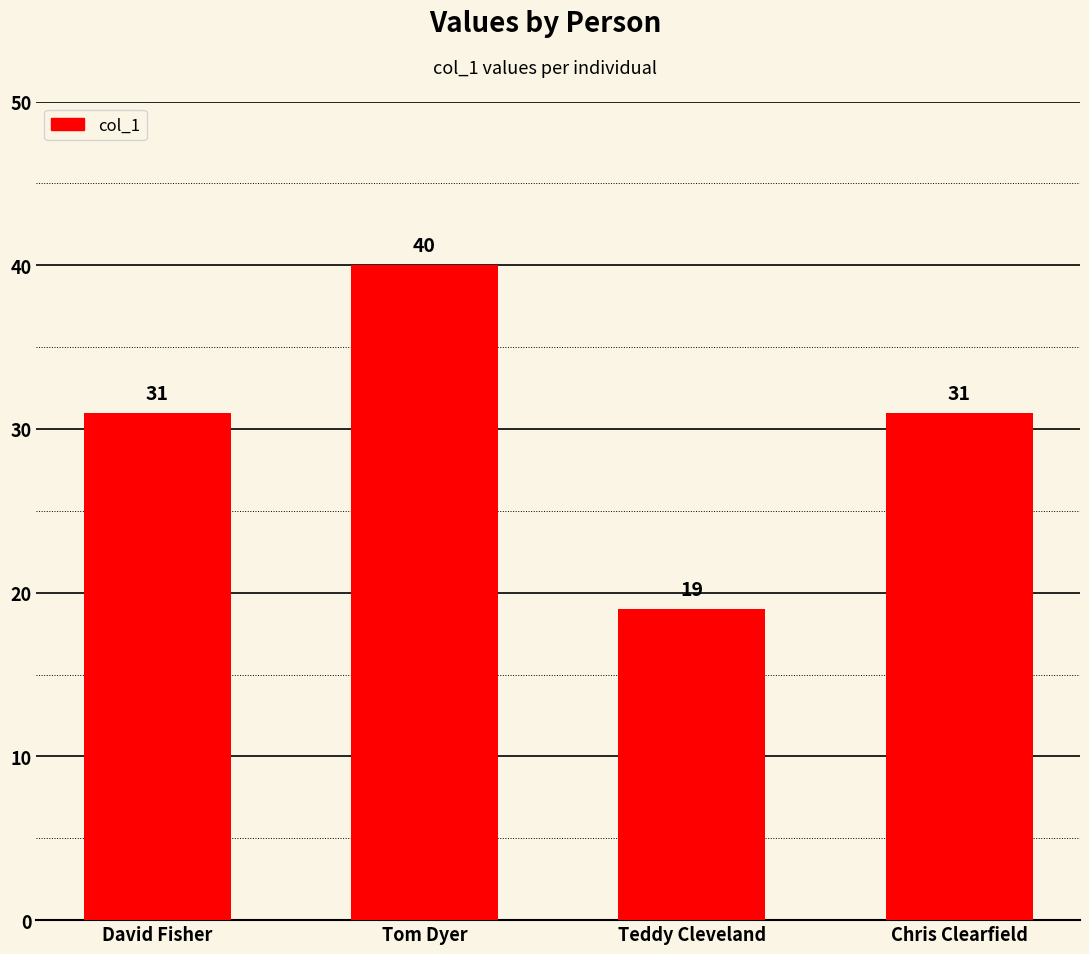

How many bars are there in total?

4